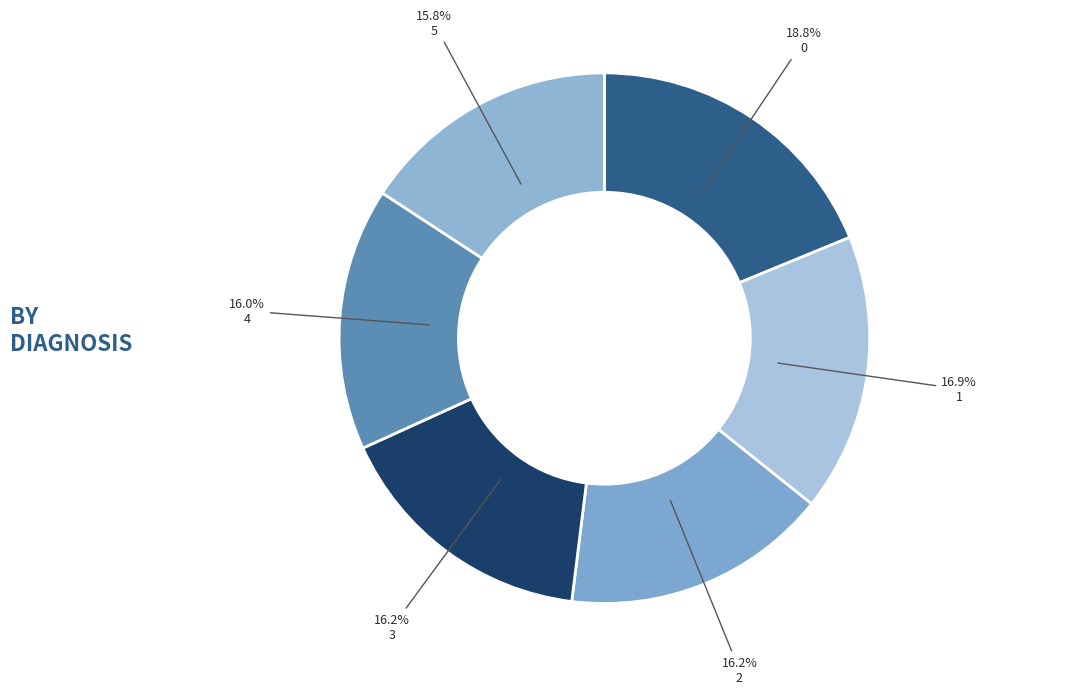

Which has a higher value, 5 or 2?

2